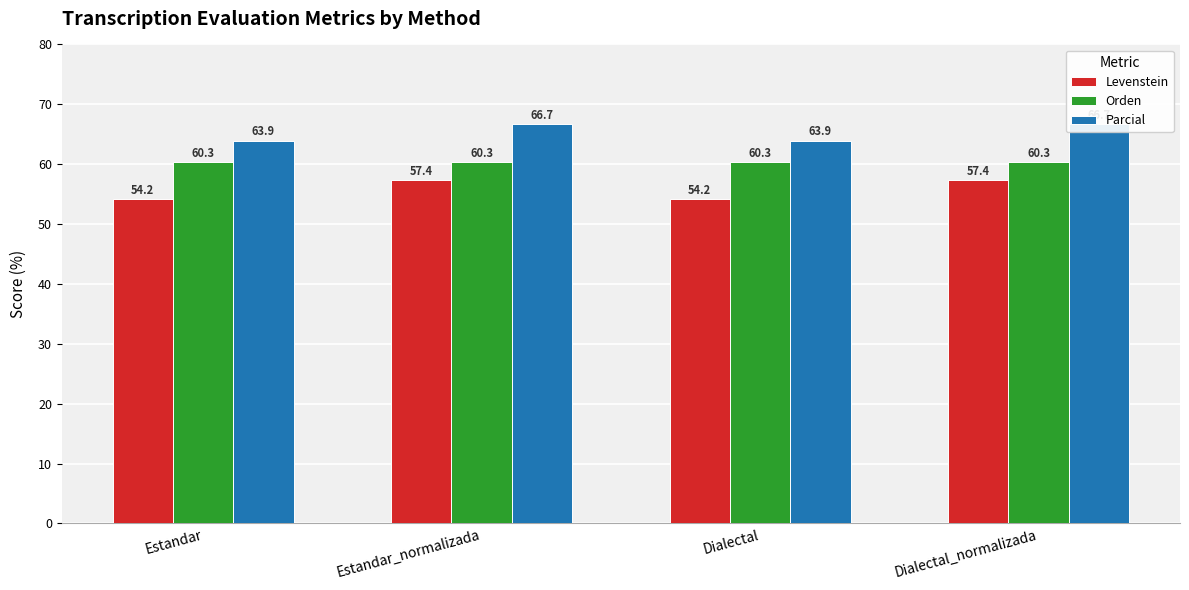

At which label is Parcial closest to 65?

Estandar